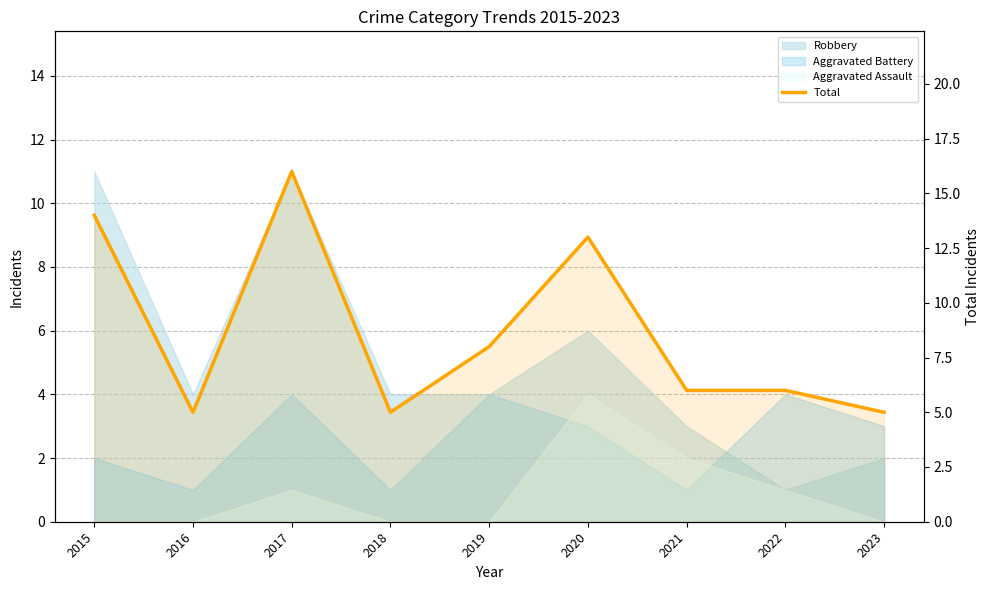

What is the difference between the maximum and minimum values?

11